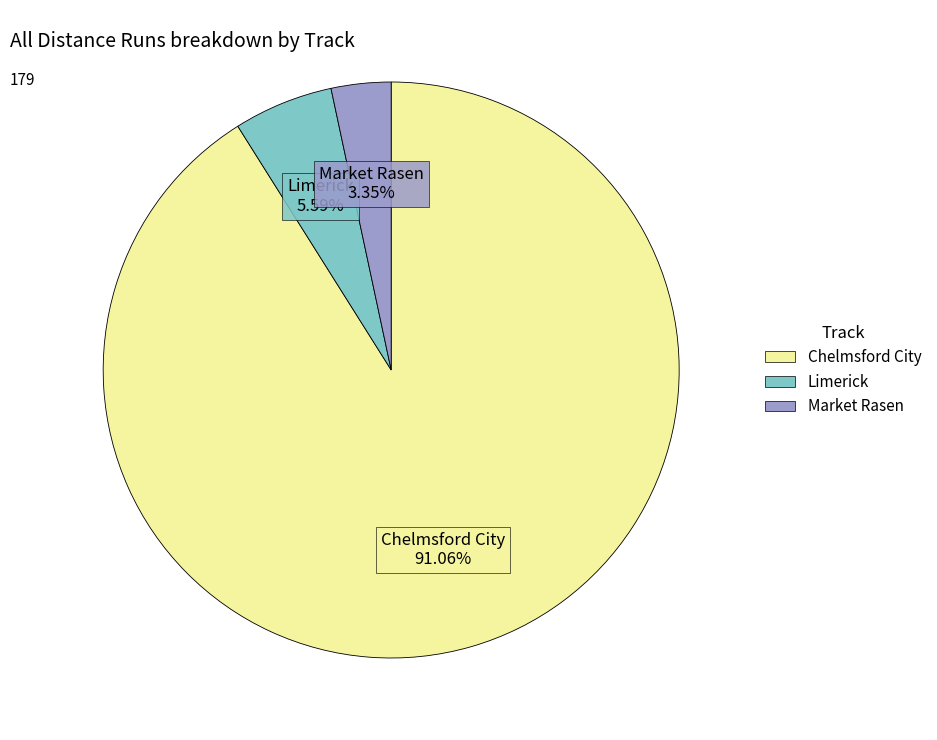

Is there any slice that represents more than half of the pie?

Yes